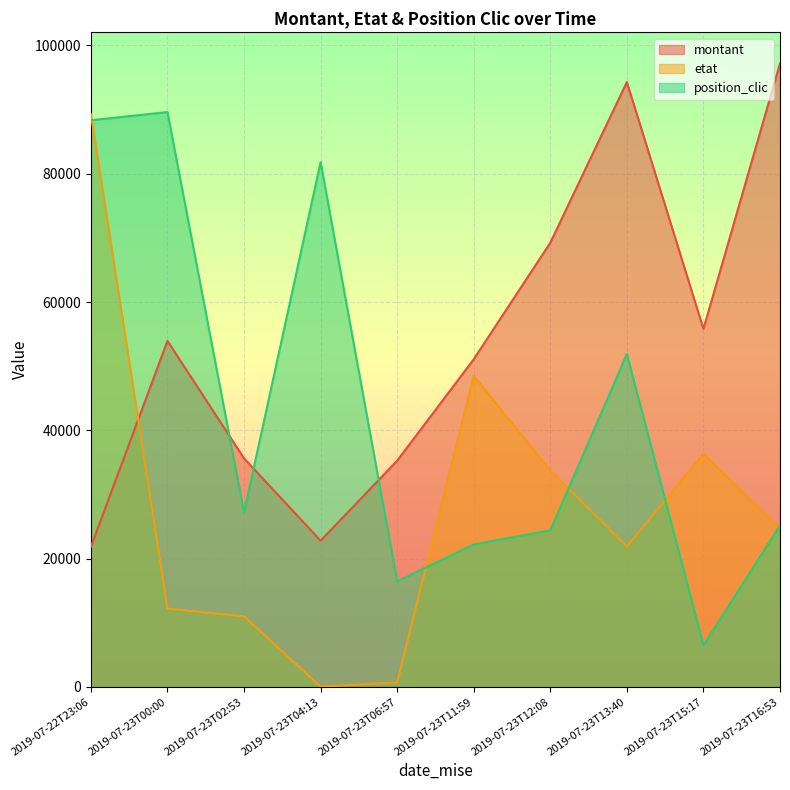

At 2019-07-23T11:59, list the series in order from smallest to largest.

position_clic, etat, montant